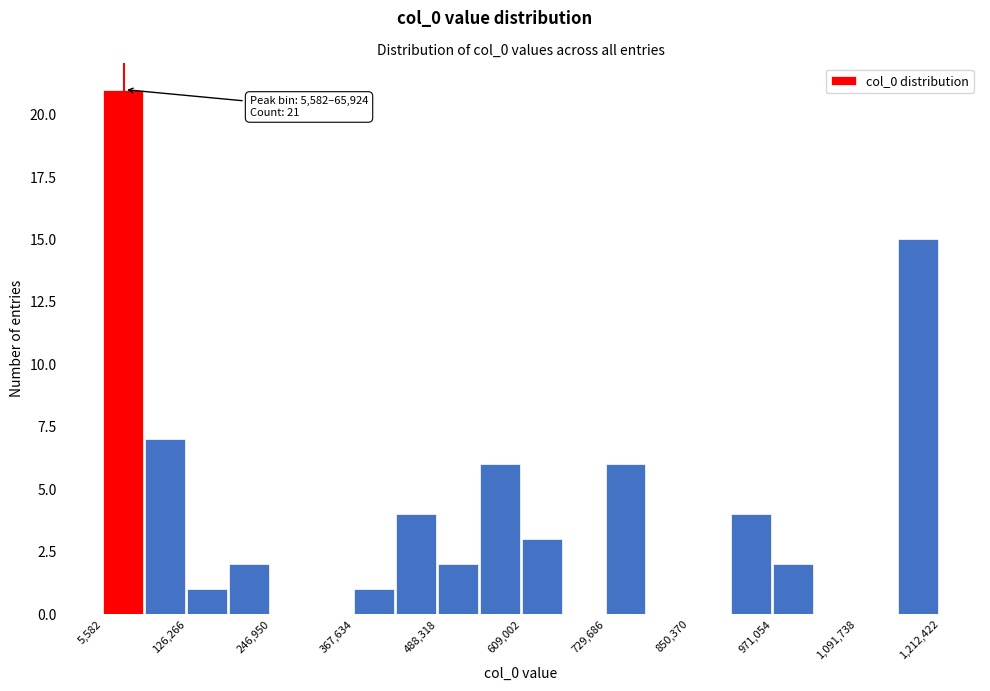

Around what value on the x-axis is the tallest bar? Give the approximate position of its centre, as read against the axis.

40000